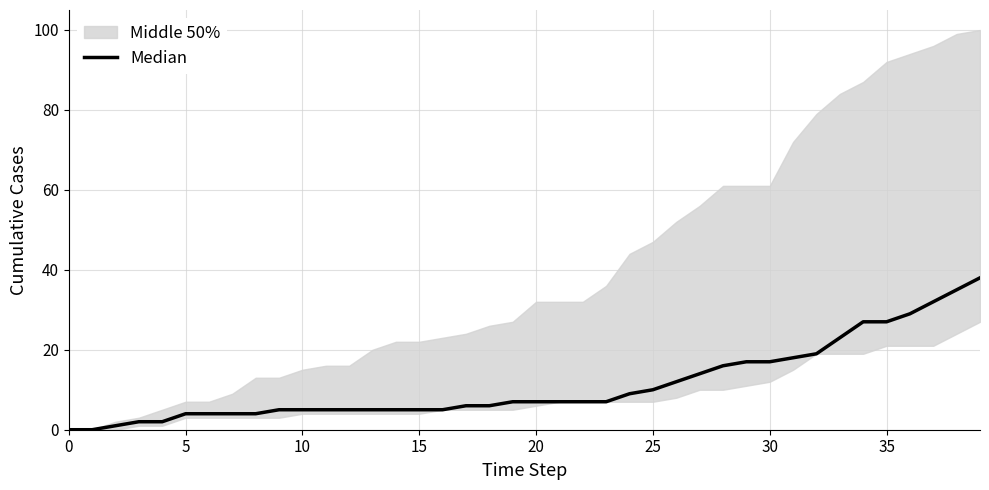

The chart shows a value of 52 at 38. True or false?

False